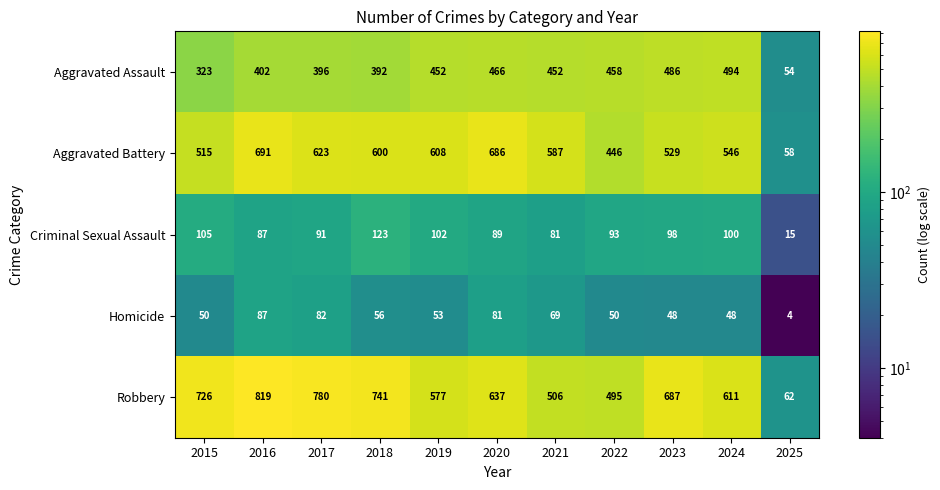

What is the difference between the second highest and minimum values in the Aggravated Battery series?

628